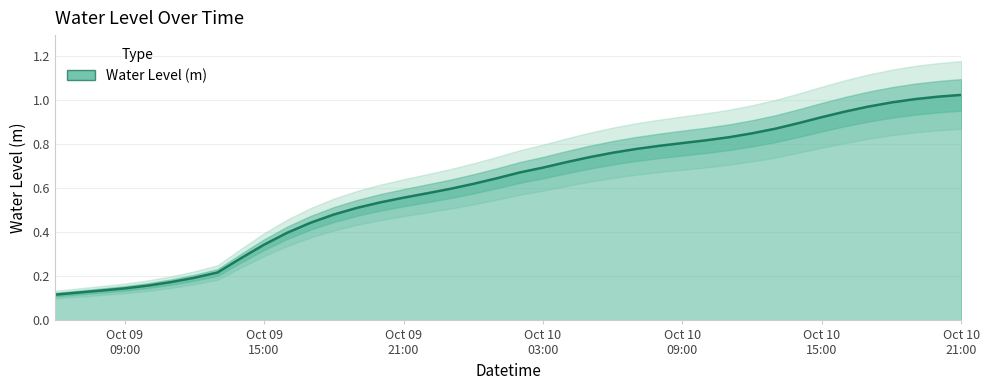

How many lines are shown in the chart?

1